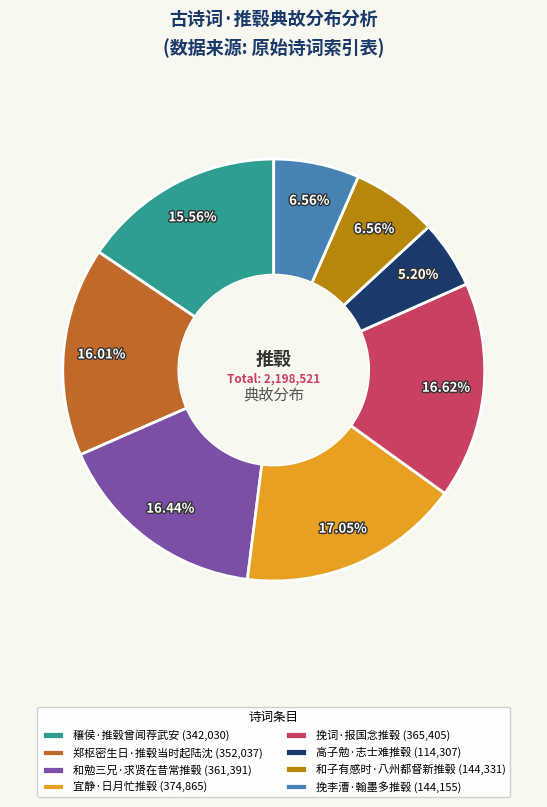

Which has a higher value, 宜静·日月忙推毂 (374,865) or 穰侯·推毂曾闻荐武安 (342,030)?

宜静·日月忙推毂 (374,865)